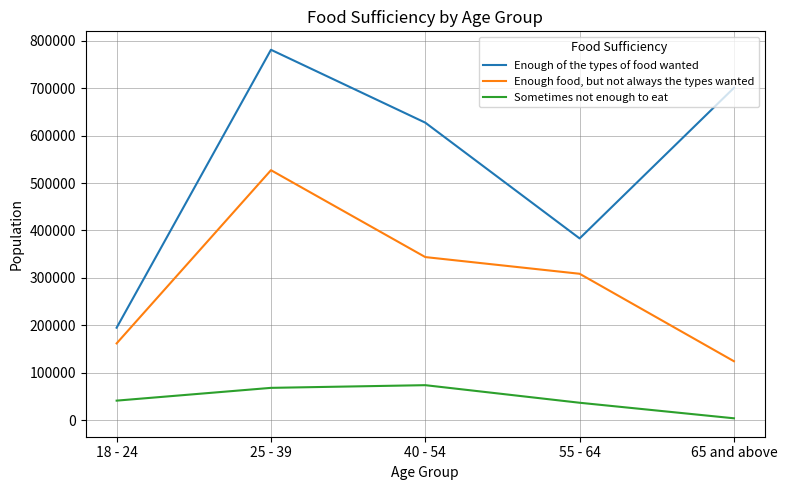

Where is the first local maximum for Enough of the types of food wanted?

25 - 39